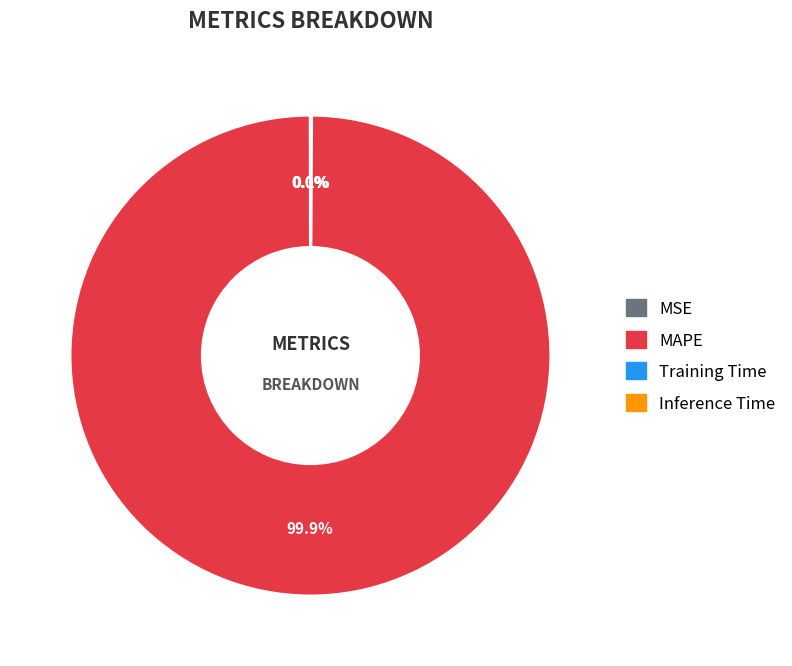

Is there a majority slice in this chart?

Yes